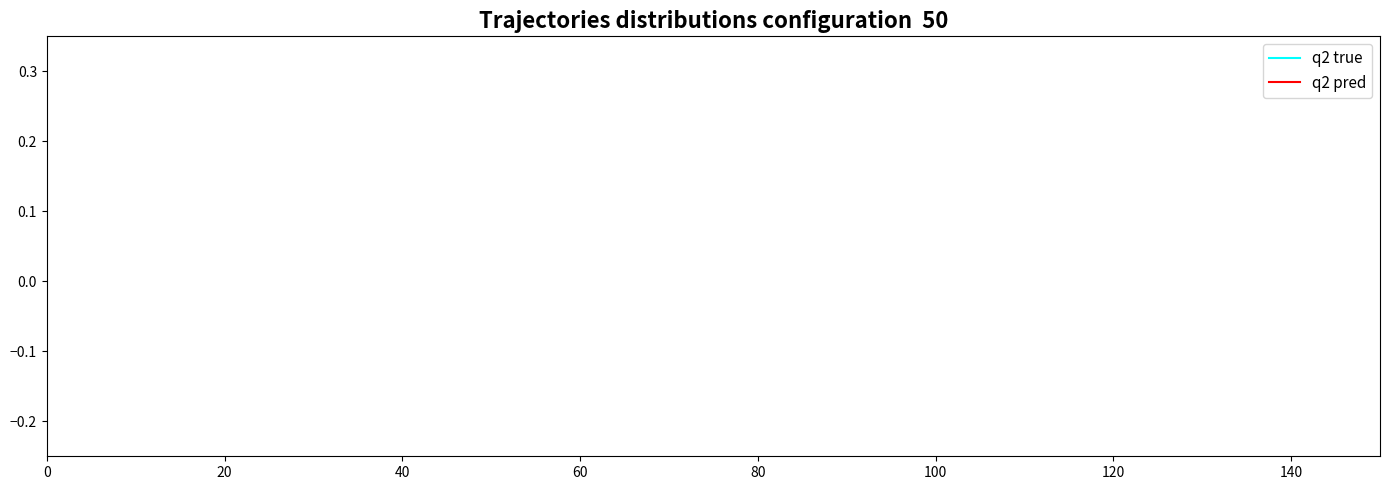

True or false: q2 pred and q2 true intersect in this chart.

False